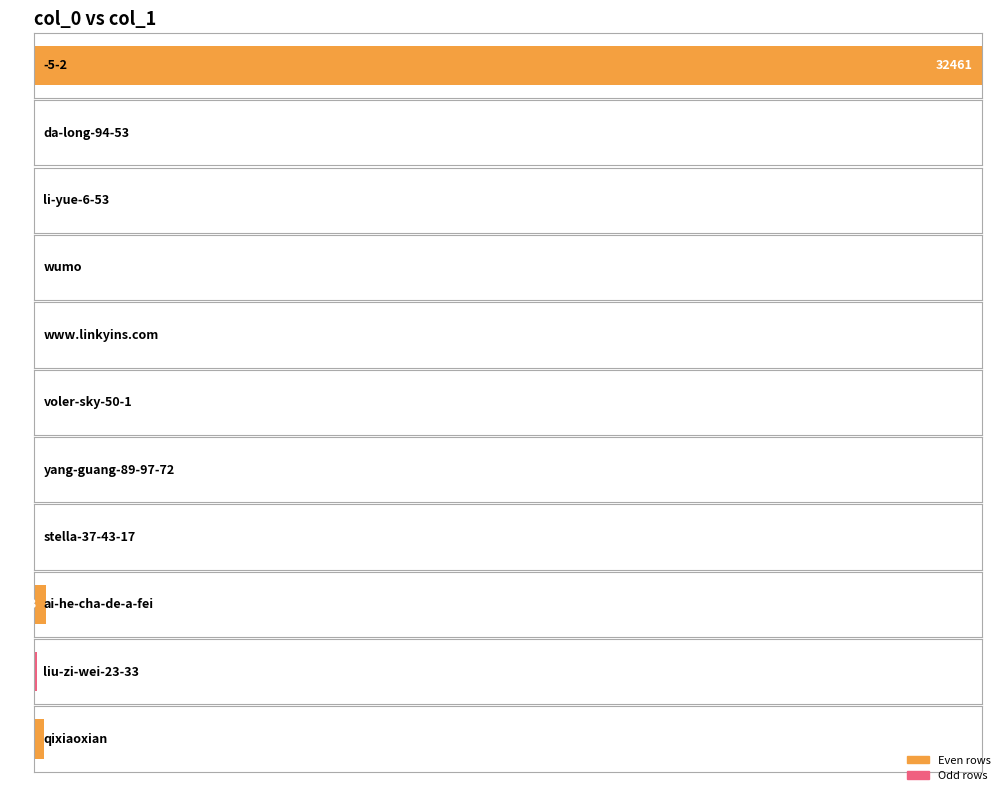

The chart shows a value of 5 at yang-guang-89-97-72. True or false?

True